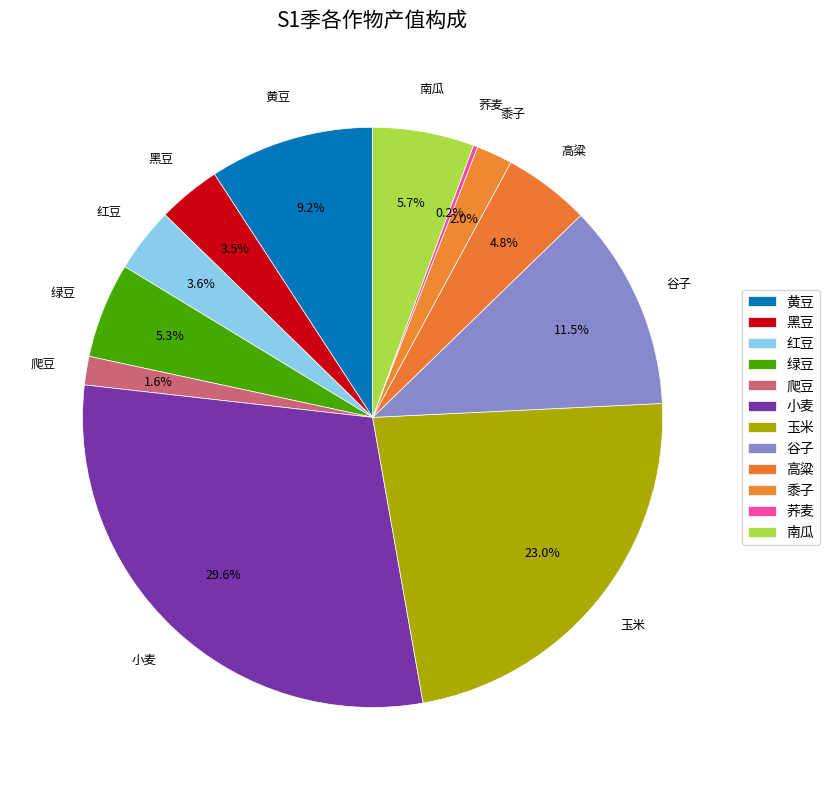

Is 红豆 the majority of the pie?

No